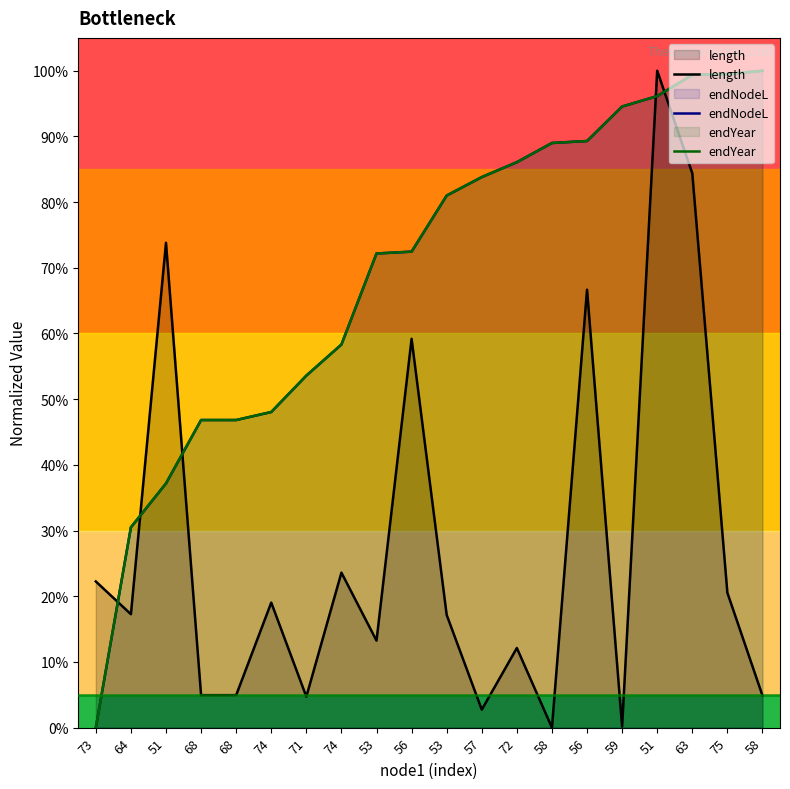

Reading right to left, list all the values displayed in this chart.

length: 0.0	0.2	0.8	1.0	0.0	0.7	0.0	0.1	0.0	0.2	0.6	0.1	0.2	0.0	0.2	0.0	0.0	0.7	0.2	0.2
endNodeL: 1.0	1.0	1.0	1.0	0.9	0.9	0.9	0.9	0.8	0.8	0.7	0.7	0.6	0.5	0.5	0.5	0.5	0.4	0.3	0.0
endYear: 1.0	1.0	1.0	1.0	0.9	0.9	0.9	0.9	0.8	0.8	0.7	0.7	0.6	0.5	0.5	0.5	0.5	0.4	0.3	0.0